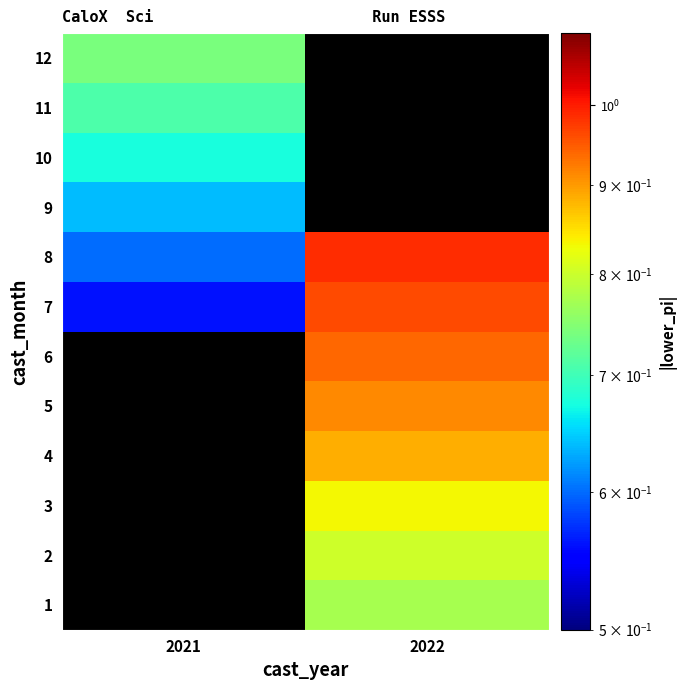

What is the minimum value shown in the chart?

0.6